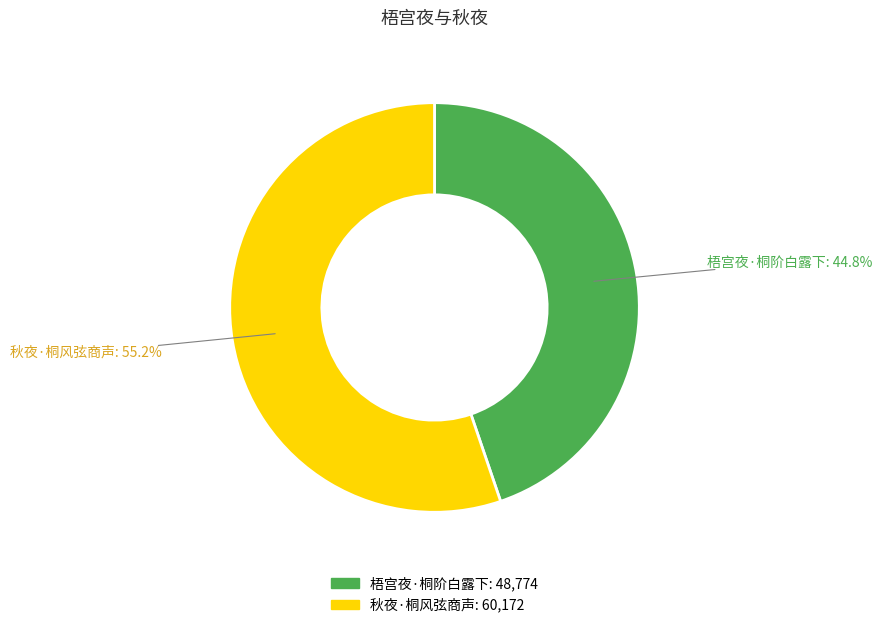

What is the ratio of the value at 梧宫夜·桐阶白露下 to the value at 秋夜·桐风弦商声?

0.8